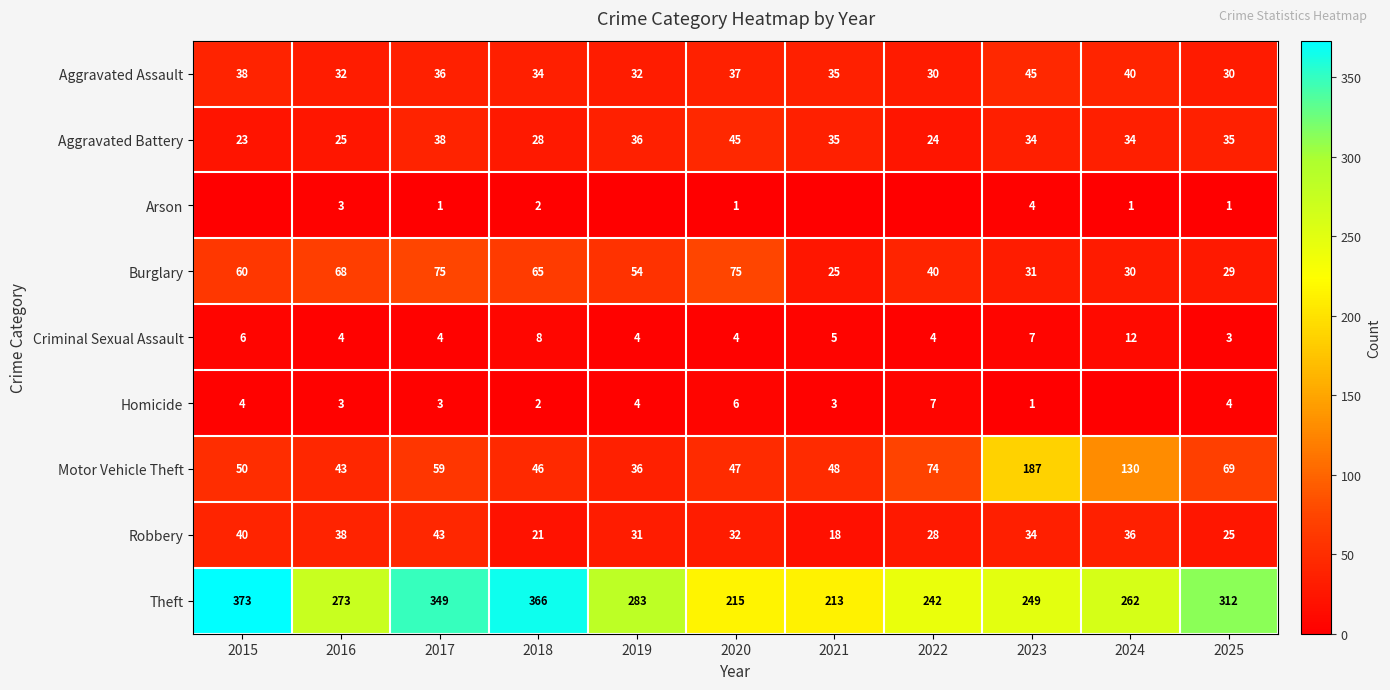

Rank the categories by Theft value from highest to lowest.

2015, 2018, 2017, 2025, 2019, 2016, 2024, 2023, 2022, 2020, 2021